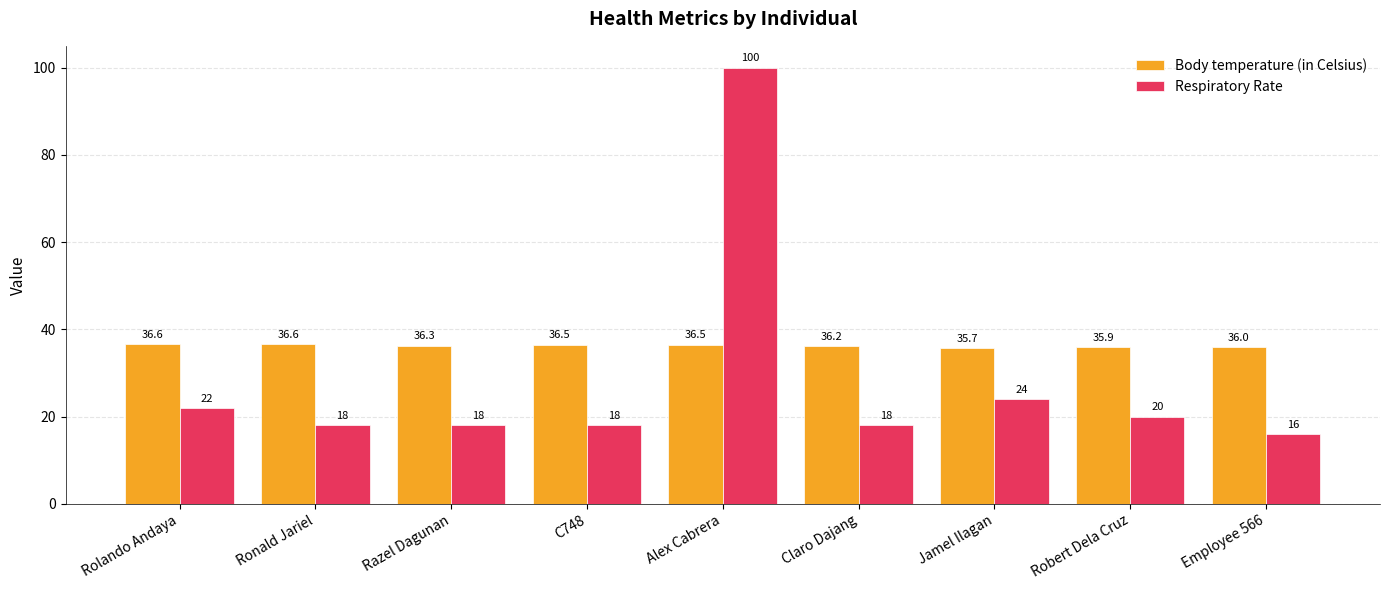

Which series changed the most between Razel Dagunan and Alex Cabrera?

Respiratory Rate